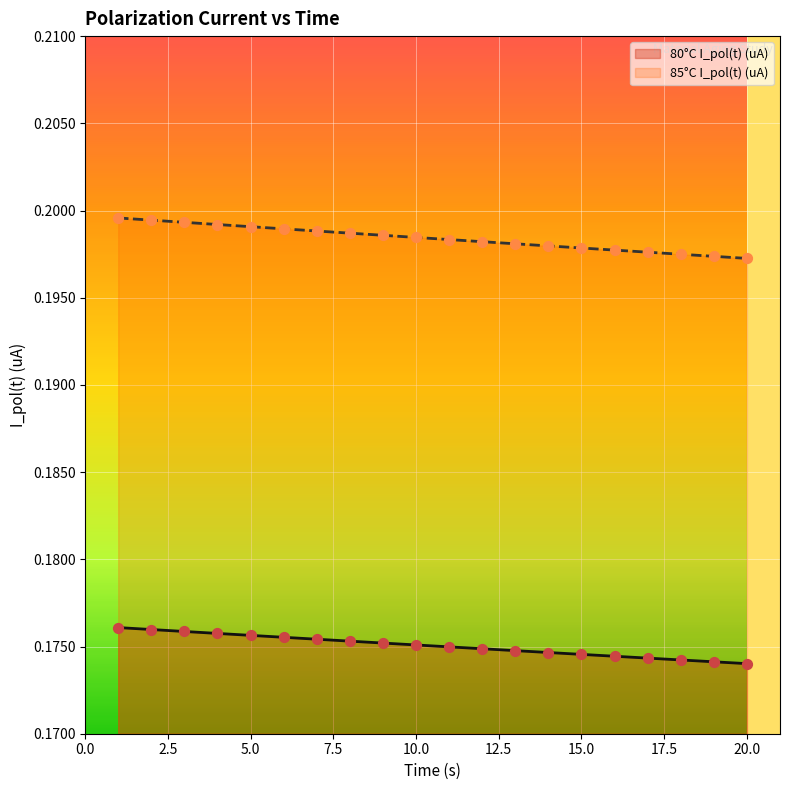

At how many categories does at least one series exceed 0?

20